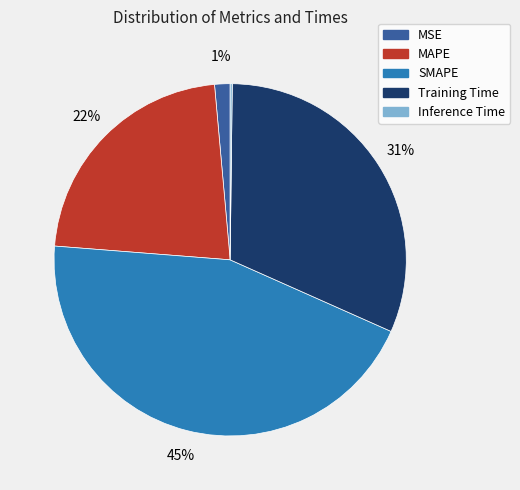

Between MAPE and MSE, which is larger?

MAPE